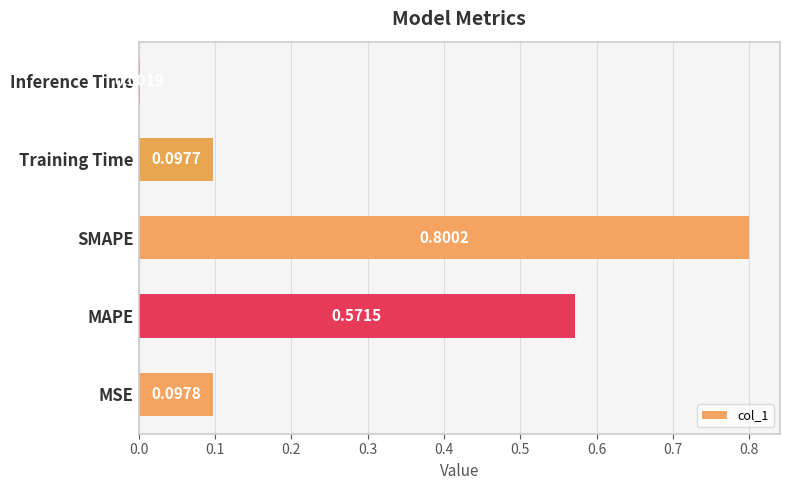

What is the sum of the values at SMAPE and Training Time?

0.9